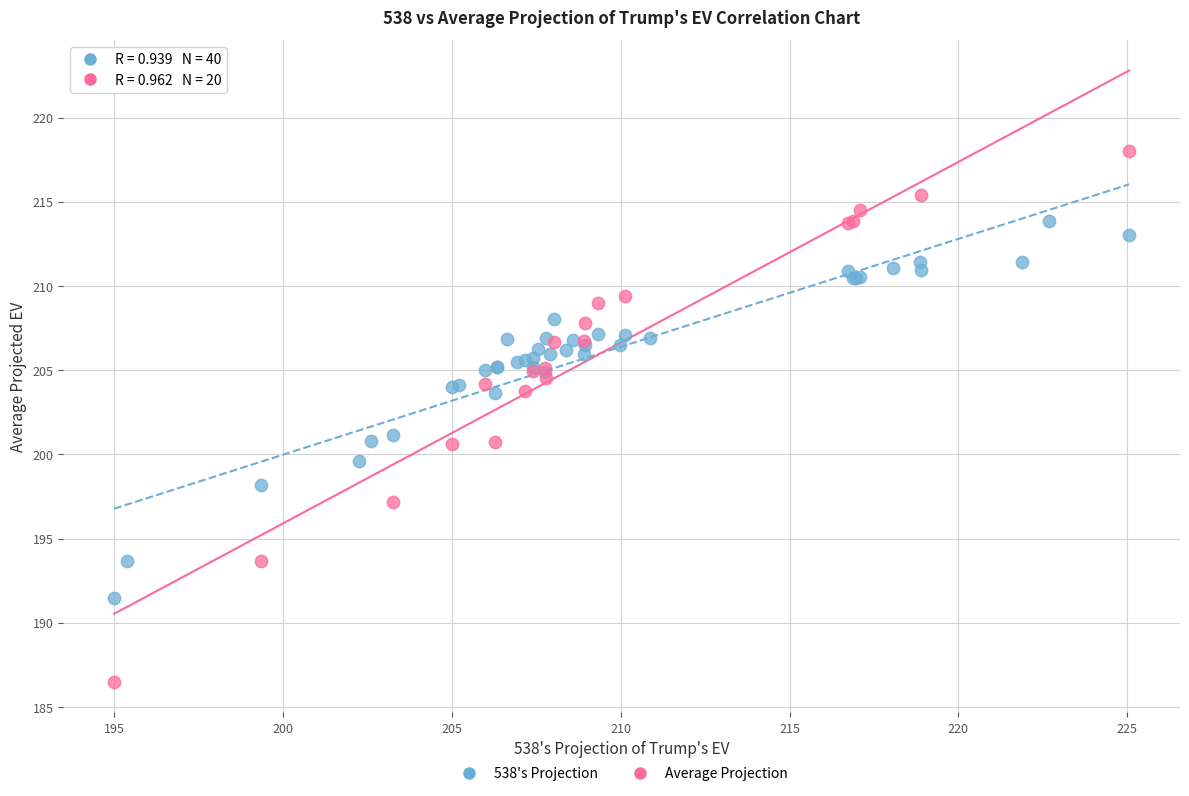

Which series has the widest spread of Y values?

Average Projection